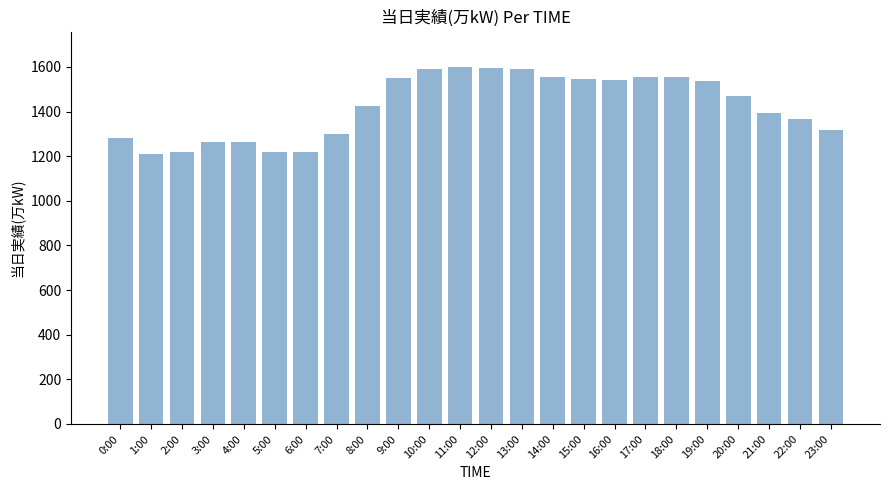

The value at 11:00 is 920. True or false?

False